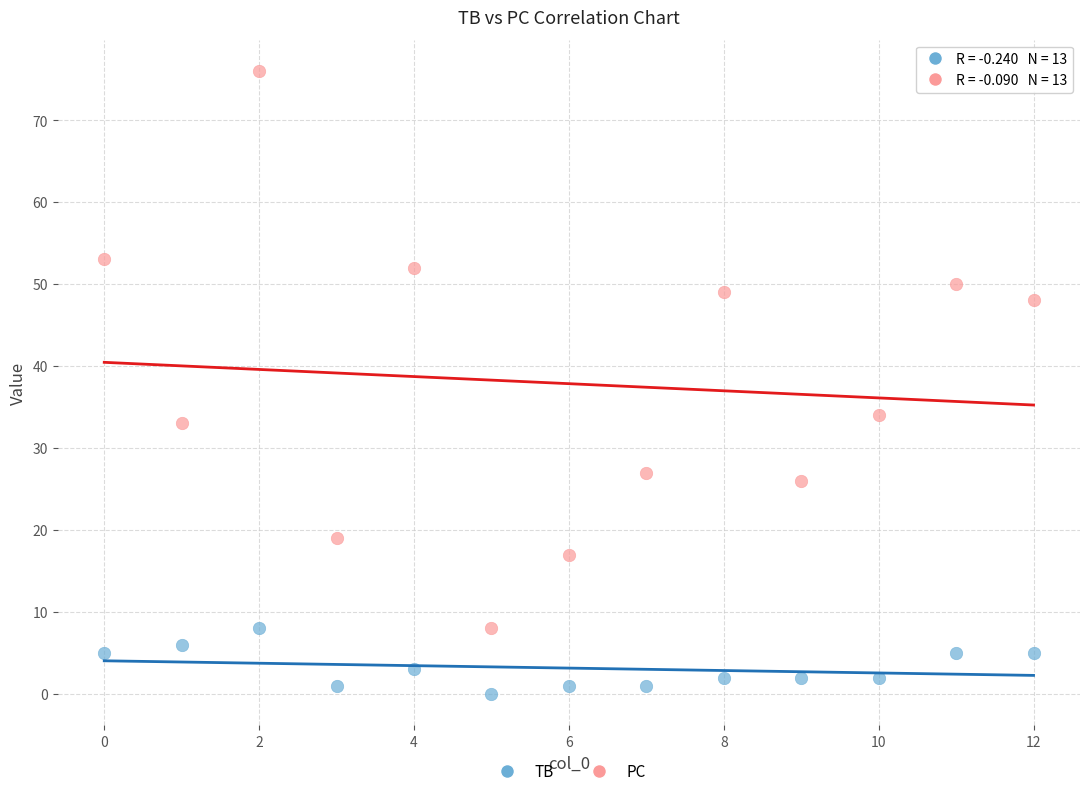

Which series has the widest spread of Y values?

PC